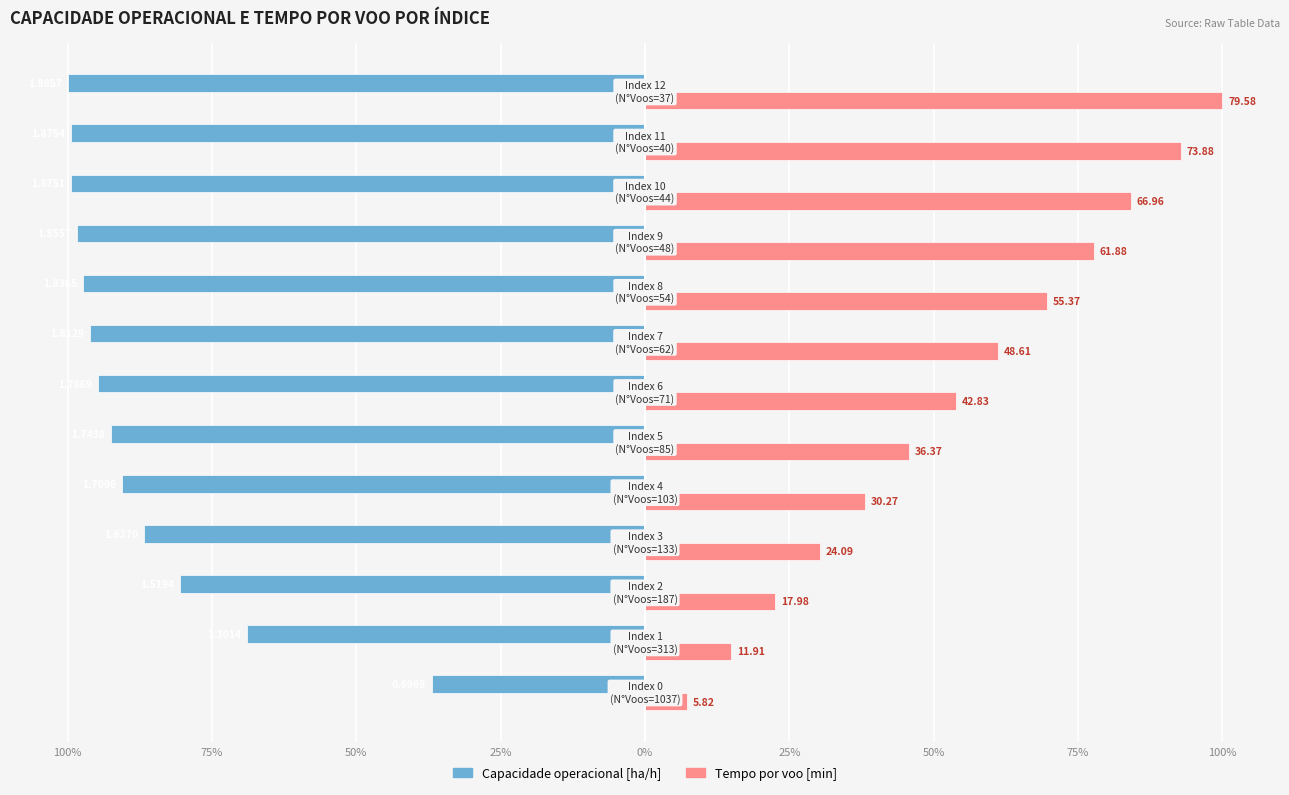

What are all the series names shown in the legend?

Capacidade operacional [ha/h], Tempo por voo [min]